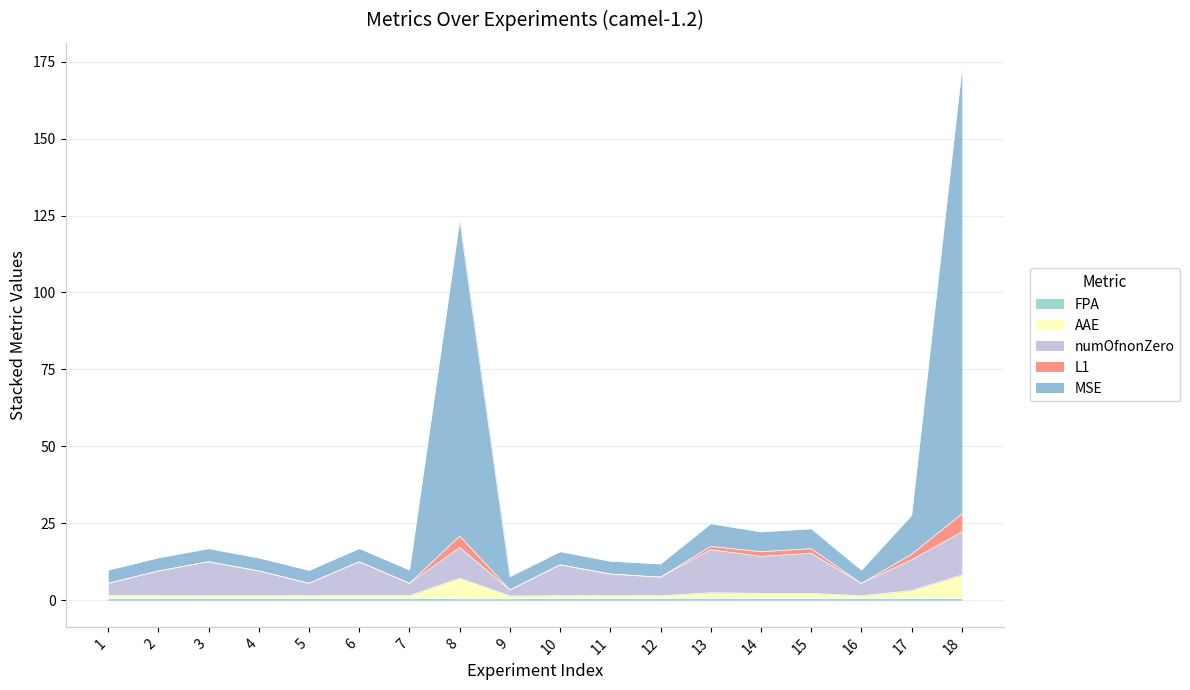

At how many categories does at least one series exceed 48?

2